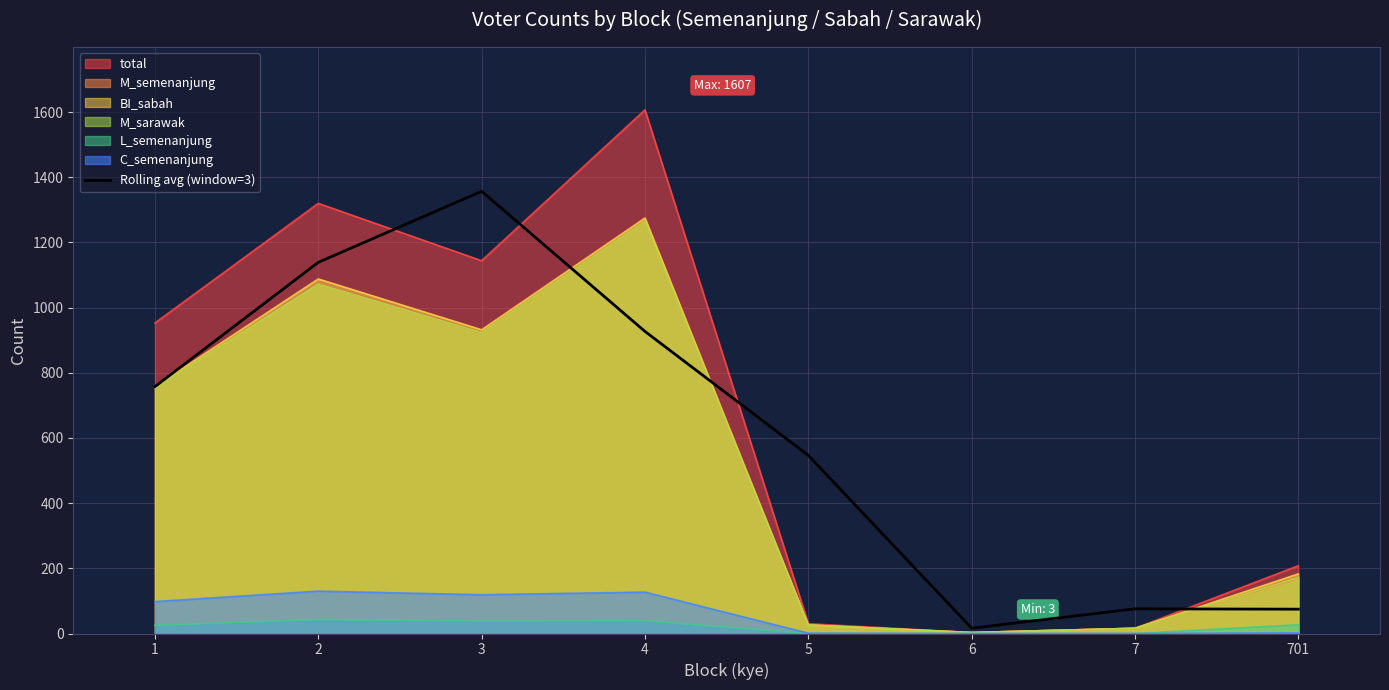

At which label is the value closest to 686?

1